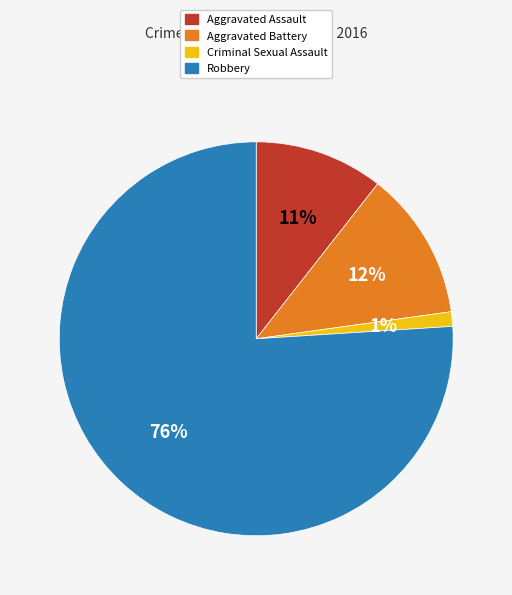

Combined, do Aggravated Battery and Aggravated Assault account for over 50%?

No